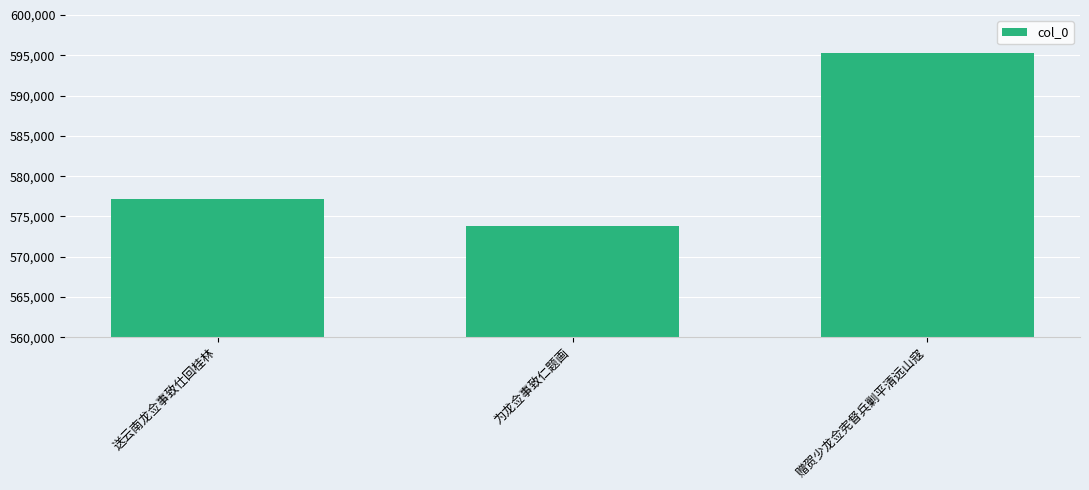

Are the bars grouped side by side (vs. stacked)?

No